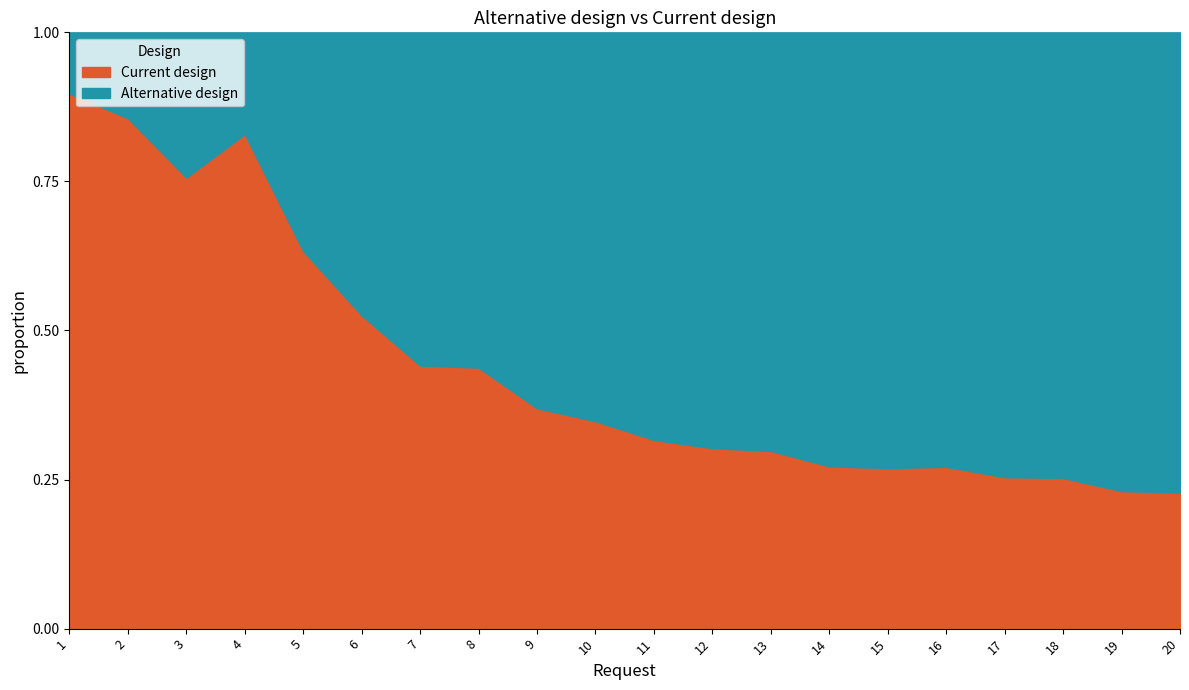

Where is the first local maximum for Alternative design?

3